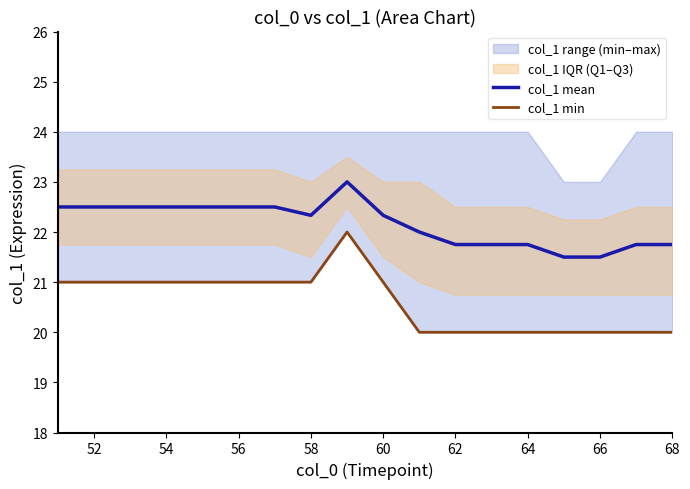

Is it true that col_1 mean equals 36.9 at 60?

False